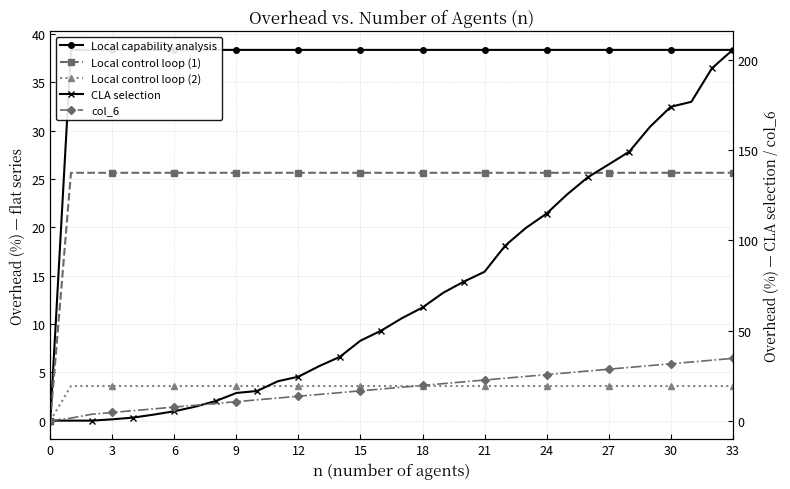

Which series changed the most between 15 and 17?

CLA selection